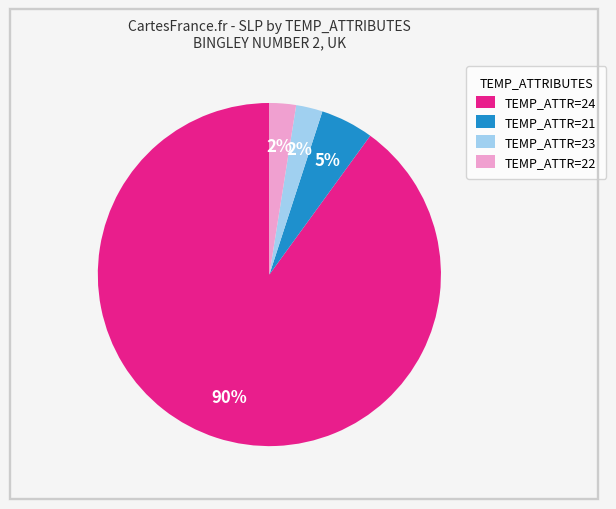

To the nearest percent, what is the average slice percentage?

25%